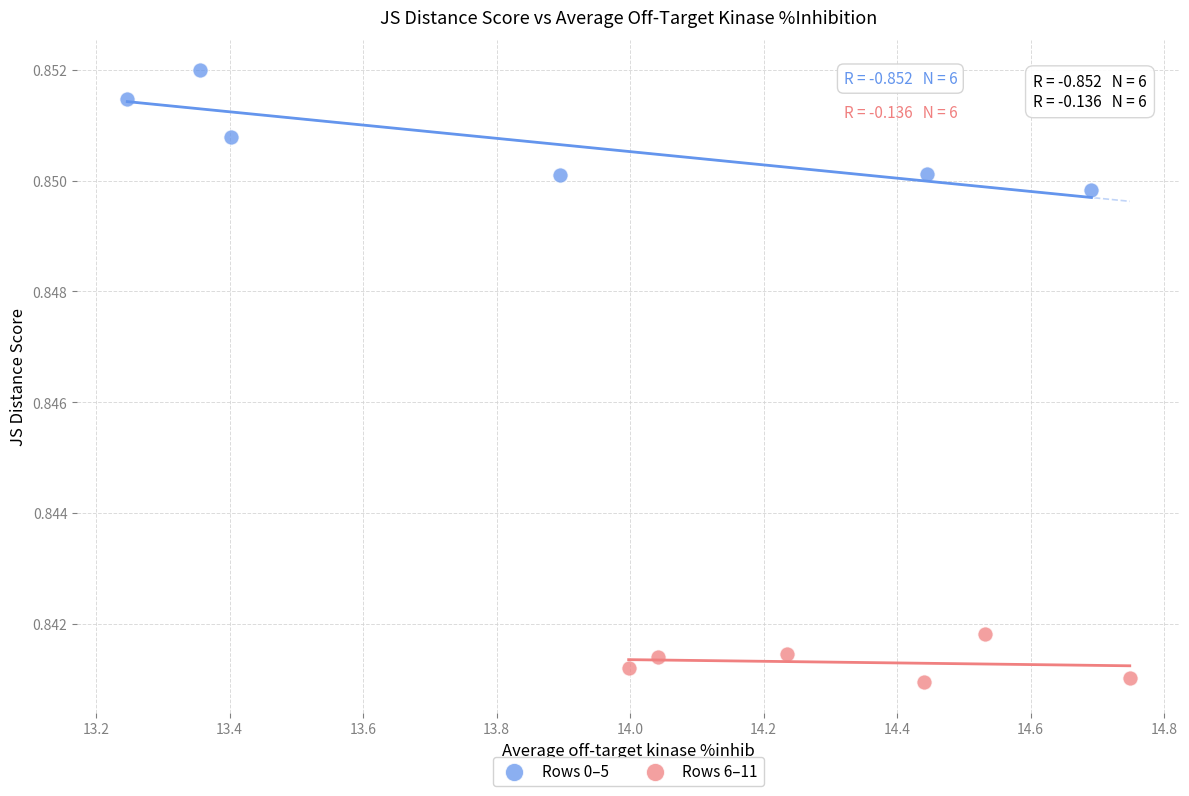

Which series contains the highest Y value?

Rows 0–5